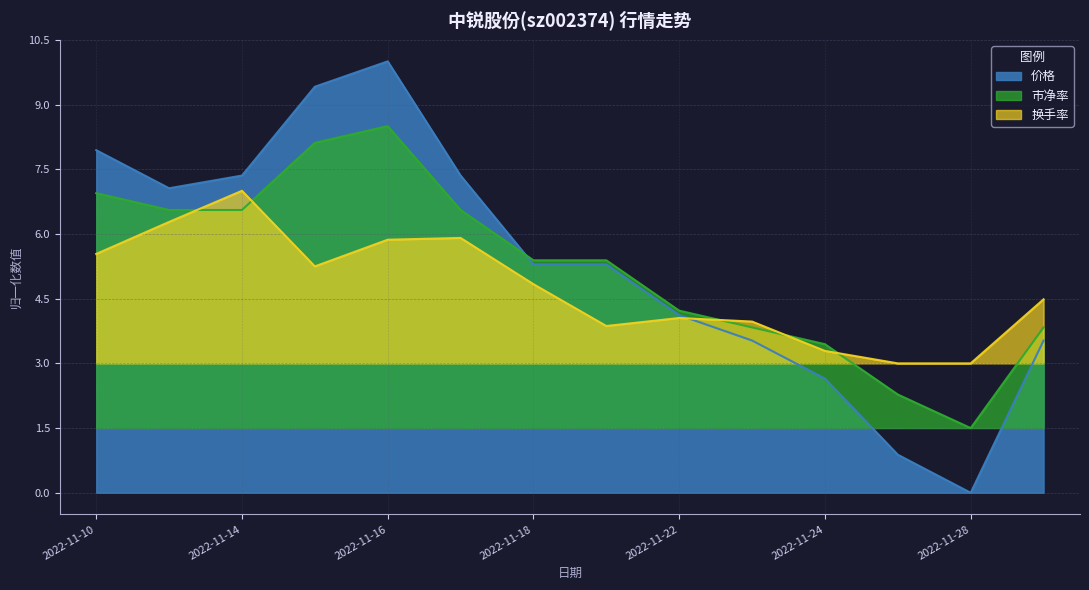

How many lines are shown in the chart?

3